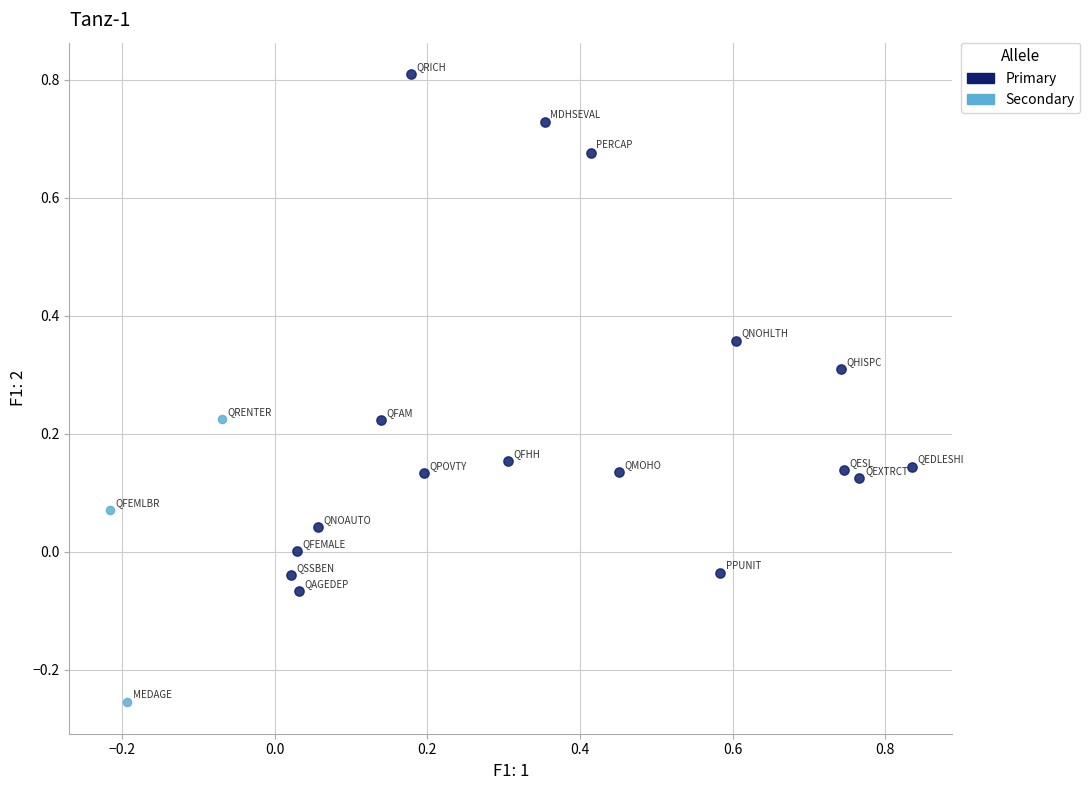

Which series has the largest Y range (max minus min)?

Primary